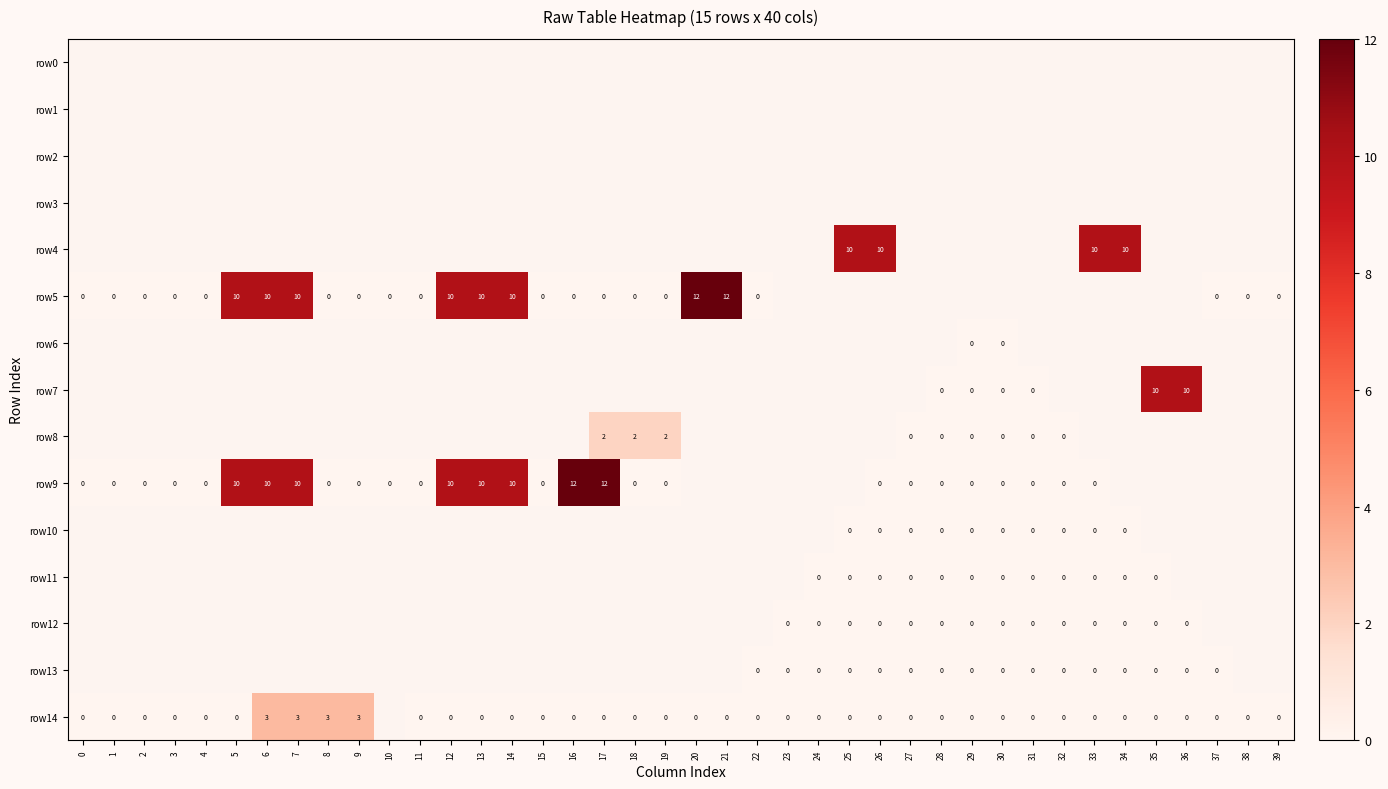

The row9 series shows 10 at 13. True or false?

True